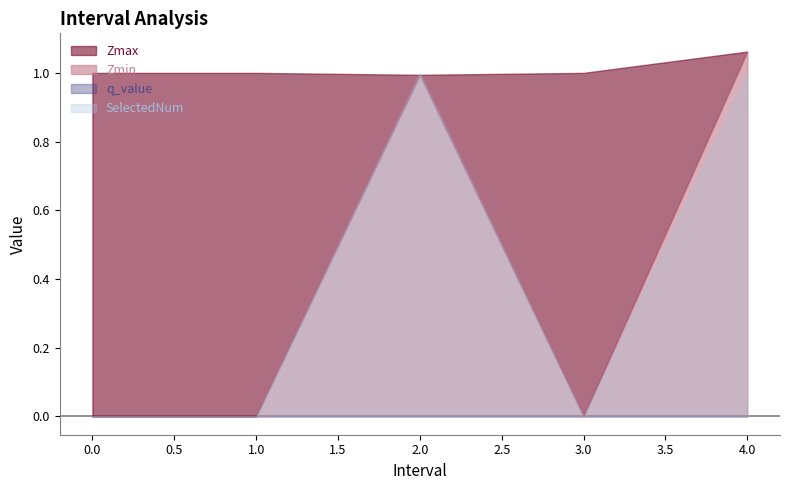

What is the total value across all series at 0?

1.0